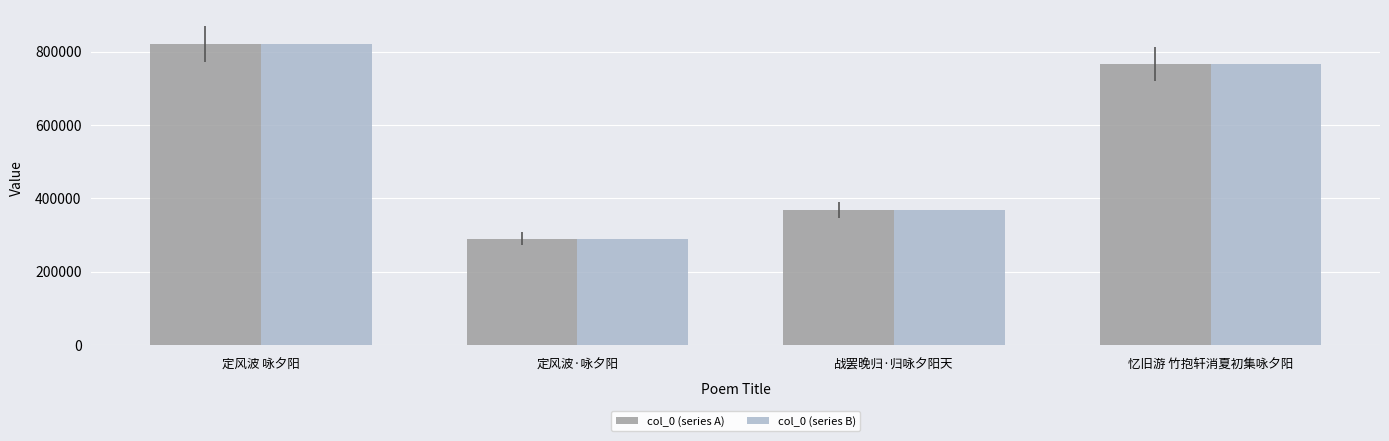

Are the bars grouped side by side (vs. stacked)?

Yes